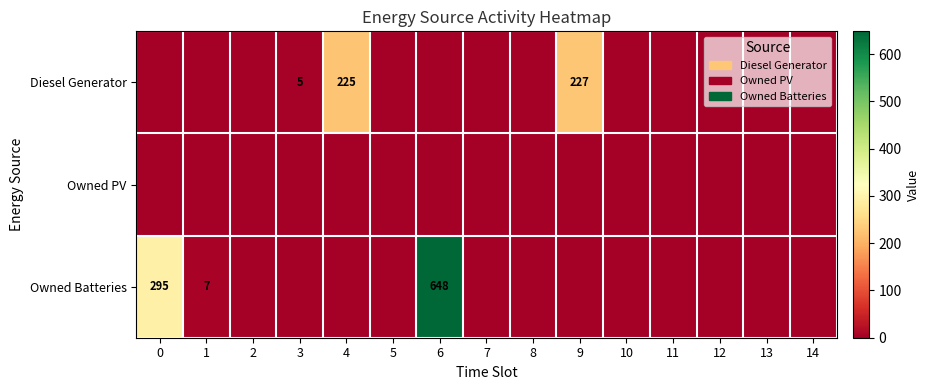

List the labels in order of Owned PV value, largest first.

0, 1, 2, 3, 4, 5, 6, 7, 8, 9, 10, 11, 12, 13, 14